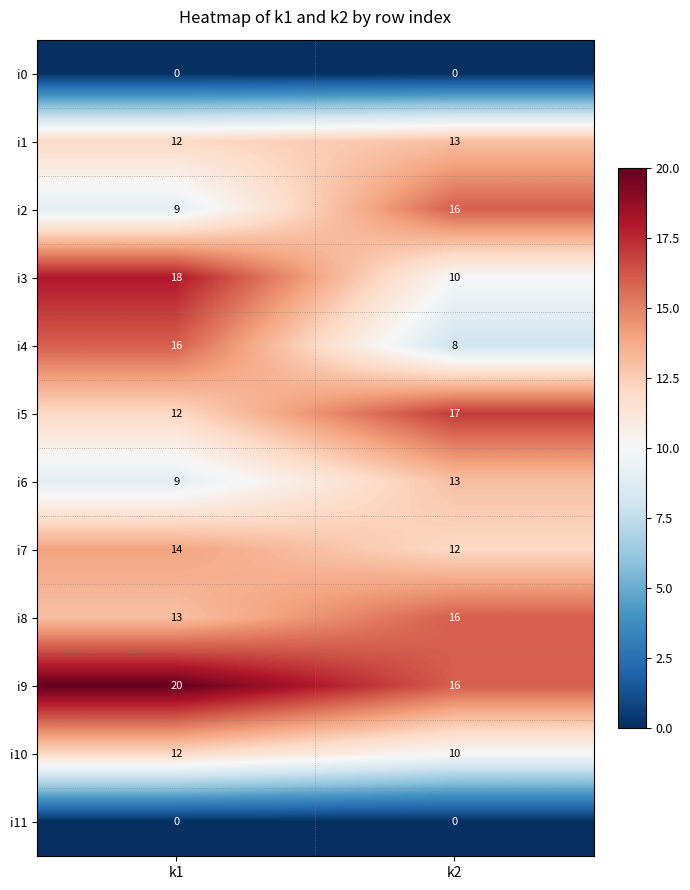

Read the i6 value at k2.

13